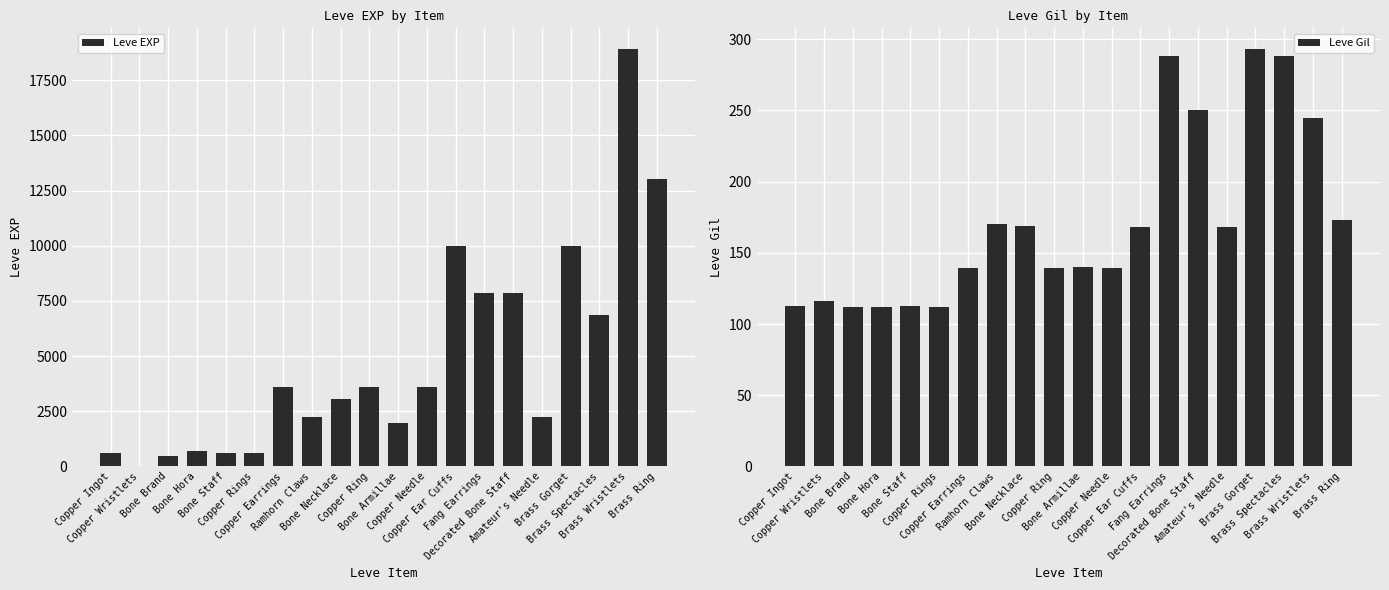

What are all the series names shown in the legend?

Leve EXP, Leve Gil